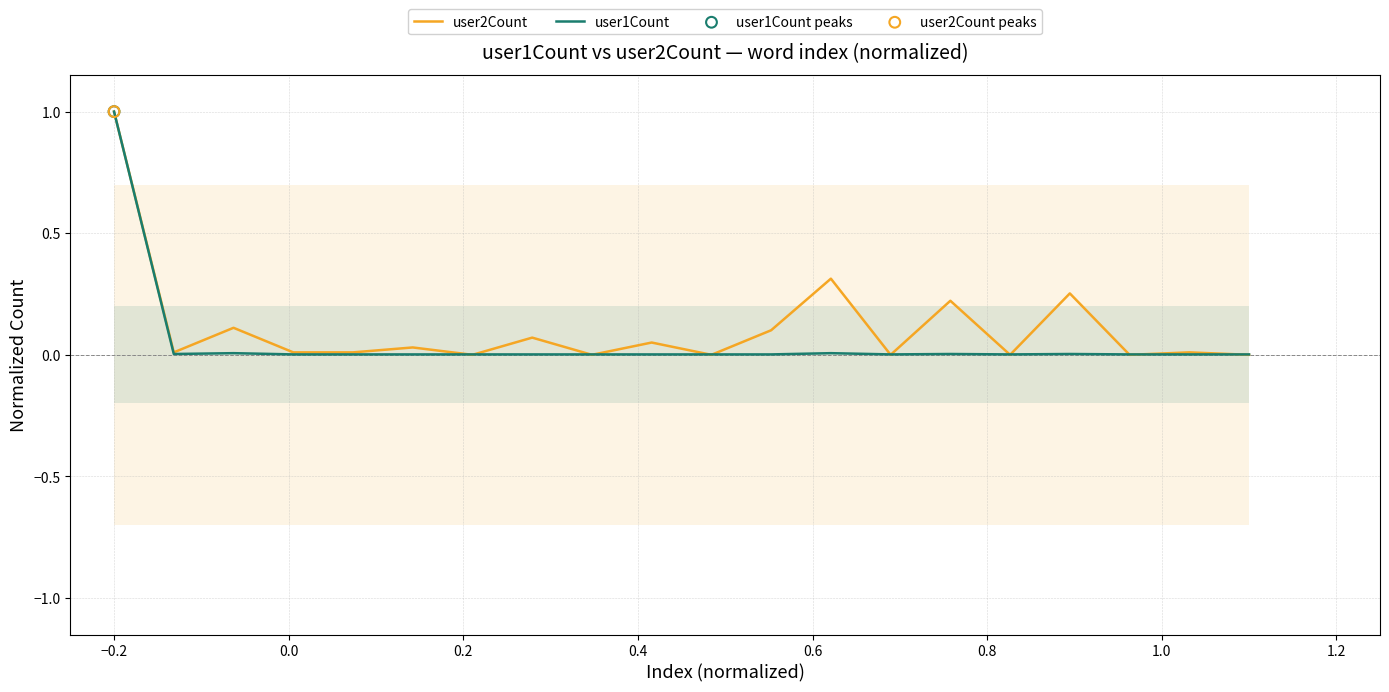

Which series contains the lowest Y value?

user2Count